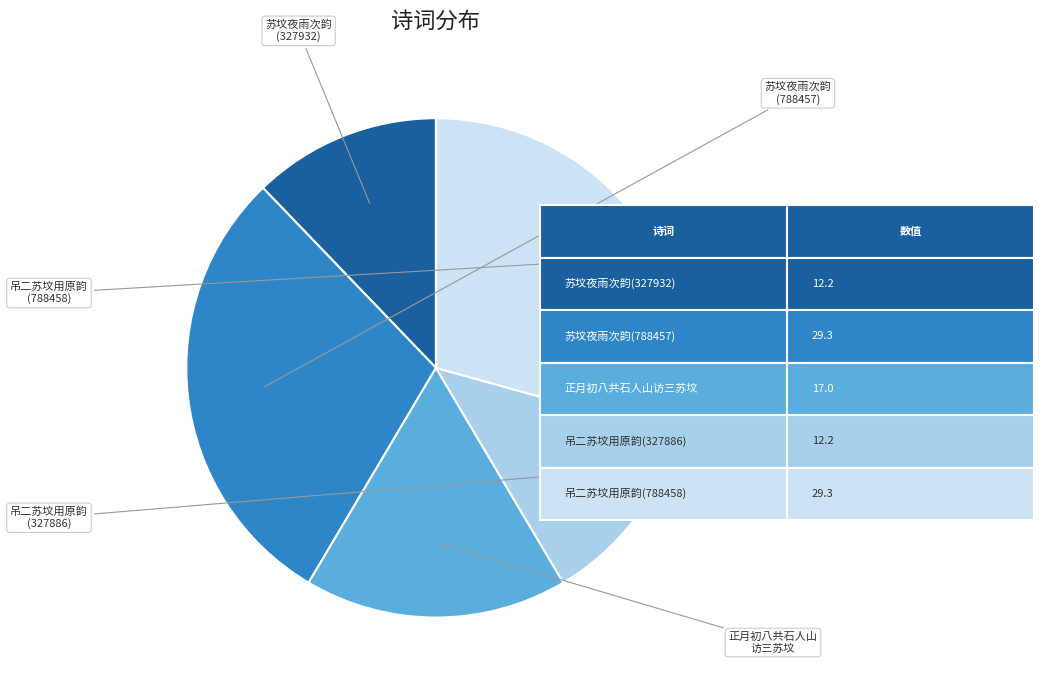

Is there any slice that represents more than half of the pie?

No